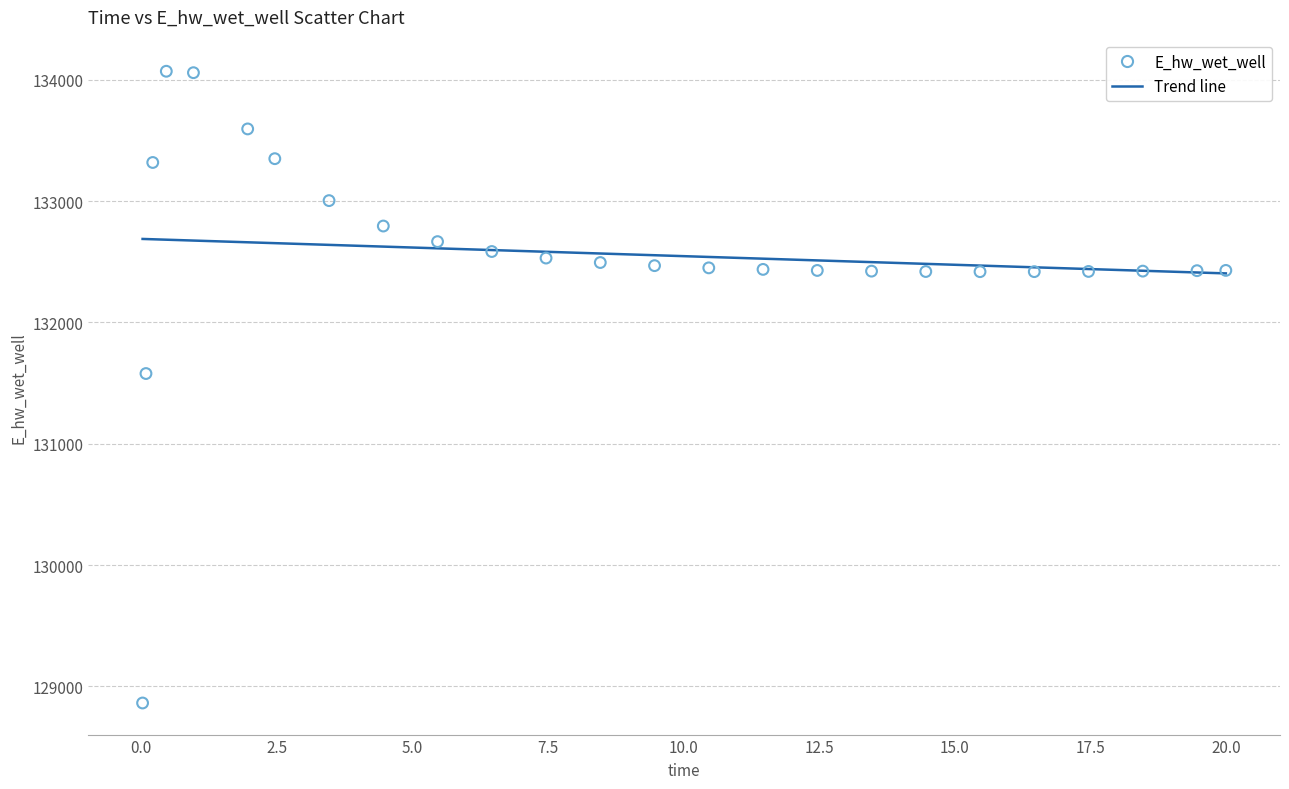

What Y value in the scatter plot is closest to 131467?

131579.2